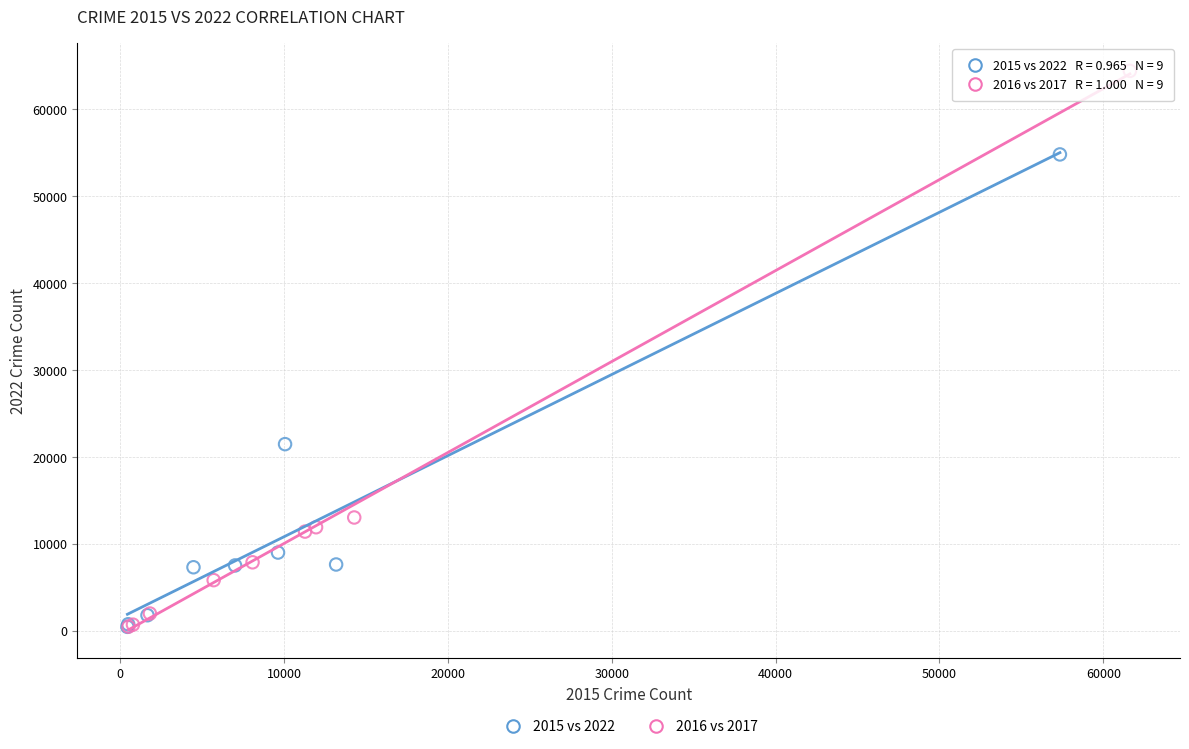

Which series reaches the maximum Y coordinate?

2016 vs 2017